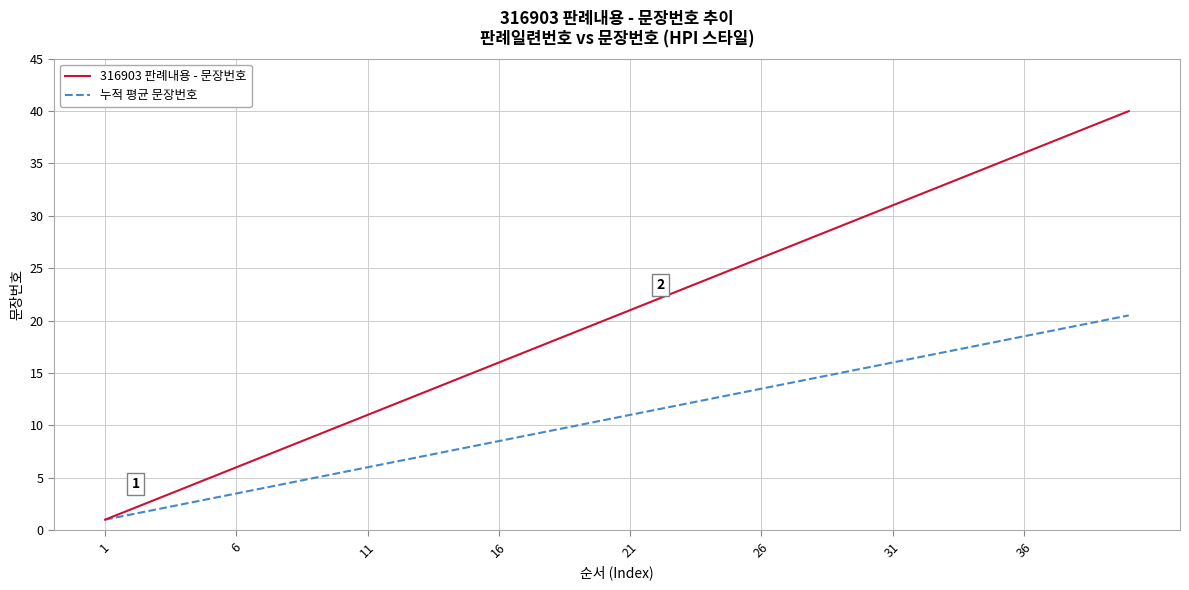

Which series has the largest total across all categories?

316903 판례내용 - 문장번호